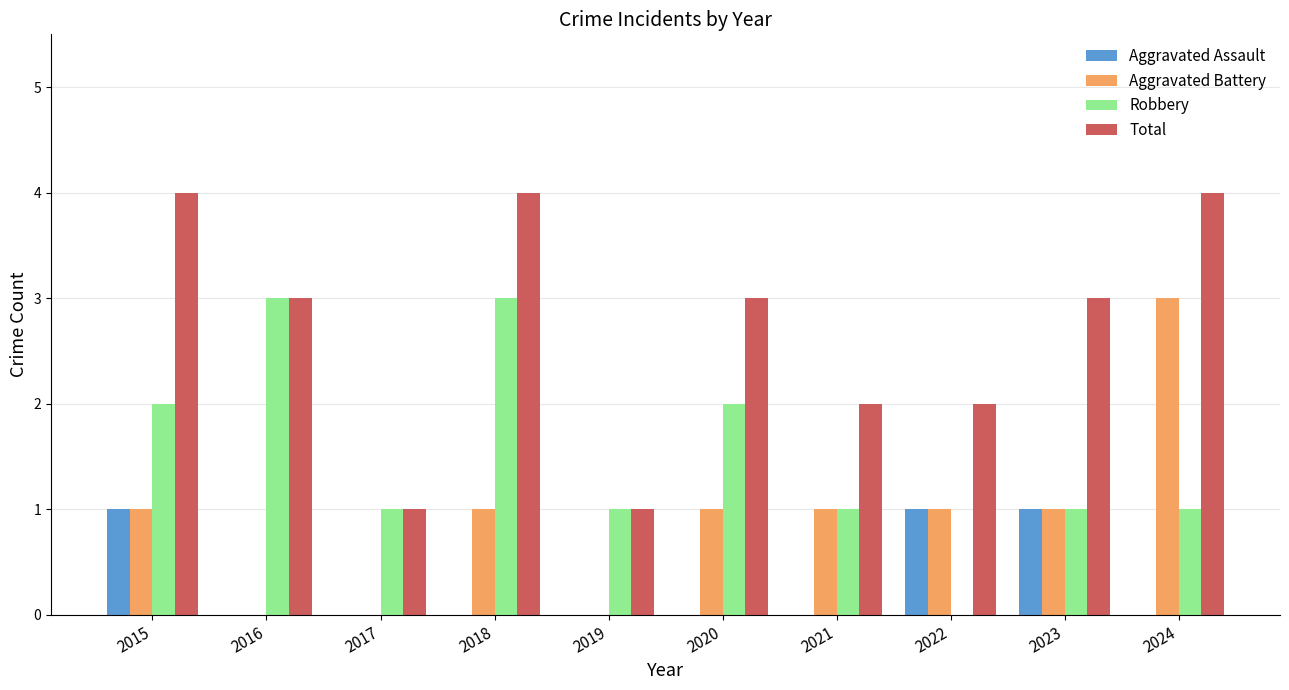

Which series changed the most between 2016 and 2021?

Robbery